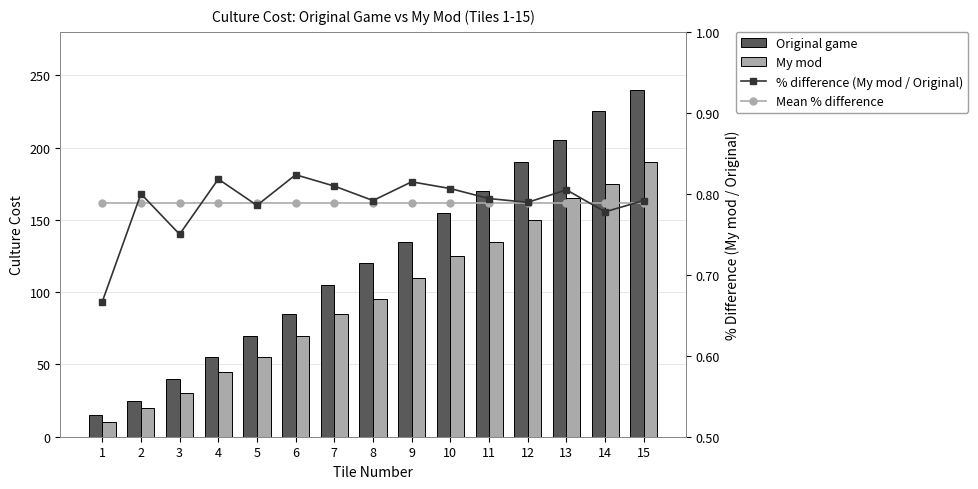

Reading right to left, what are all the values shown in this chart?

Original game: 240.0	225.0	205.0	190.0	170.0	155.0	135.0	120.0	105.0	85.0	70.0	55.0	40.0	25.0	15.0
My mod: 190.0	175.0	165.0	150.0	135.0	125.0	110.0	95.0	85.0	70.0	55.0	45.0	30.0	20.0	10.0
% difference (My mod / Original): 0.8	0.8	0.8	0.8	0.8	0.8	0.8	0.8	0.8	0.8	0.8	0.8	0.8	0.8	0.7
Mean % difference: 0.8	0.8	0.8	0.8	0.8	0.8	0.8	0.8	0.8	0.8	0.8	0.8	0.8	0.8	0.8